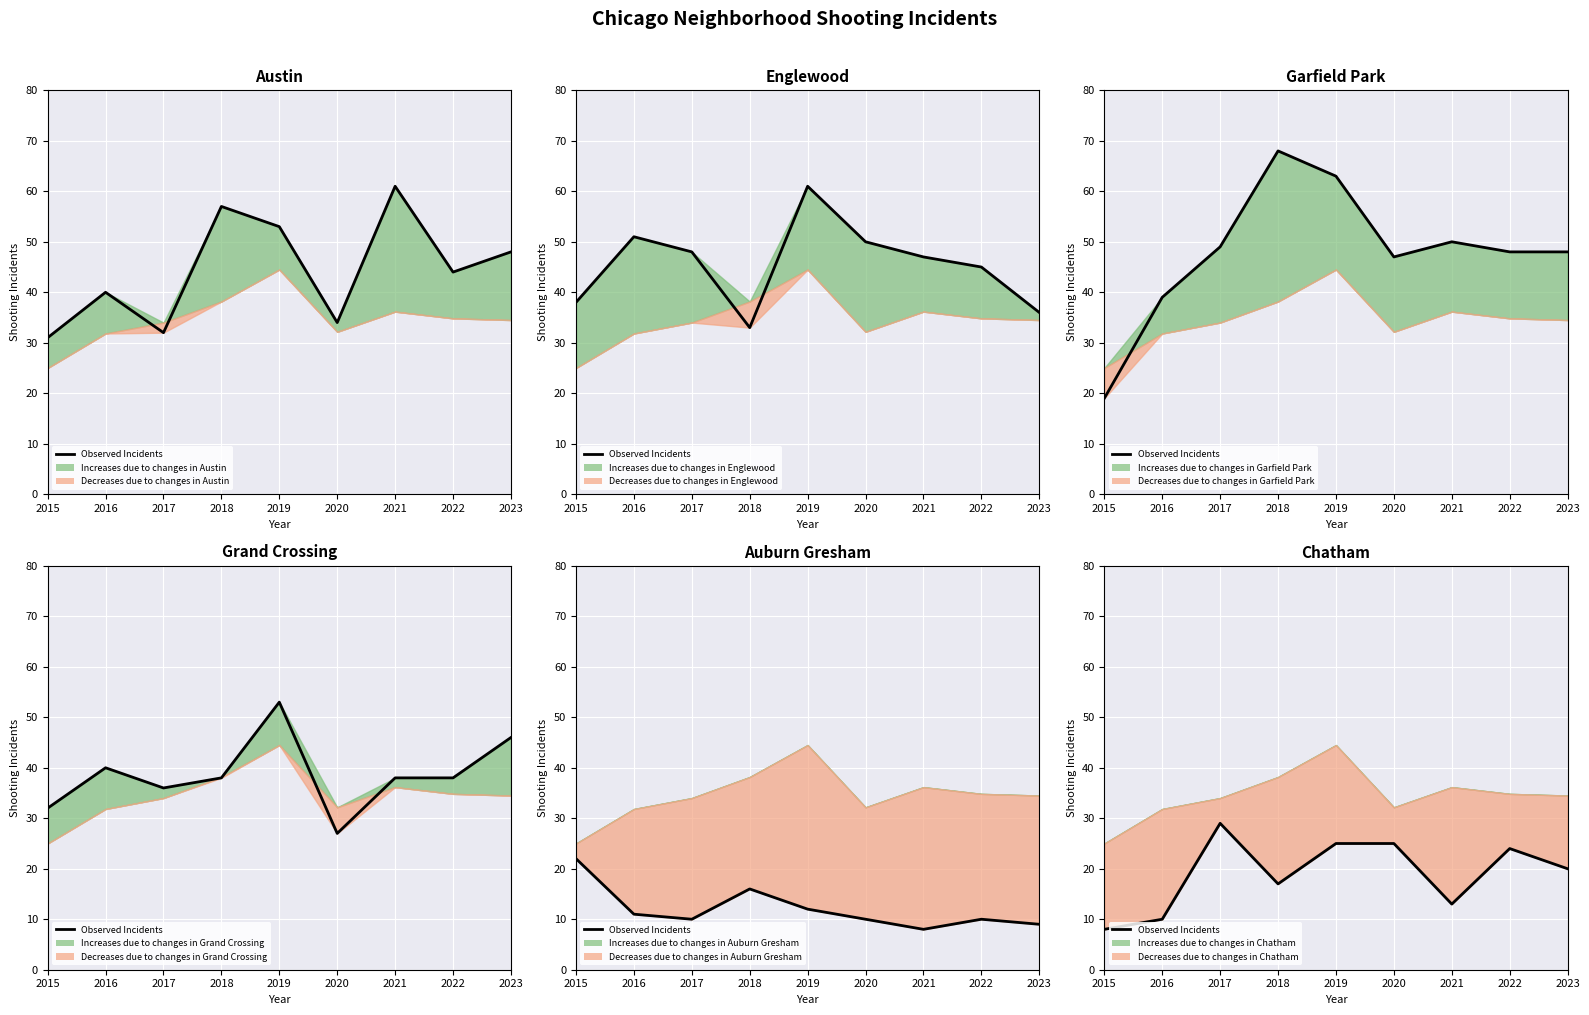

At which category does the data reach its first local peak?

2017